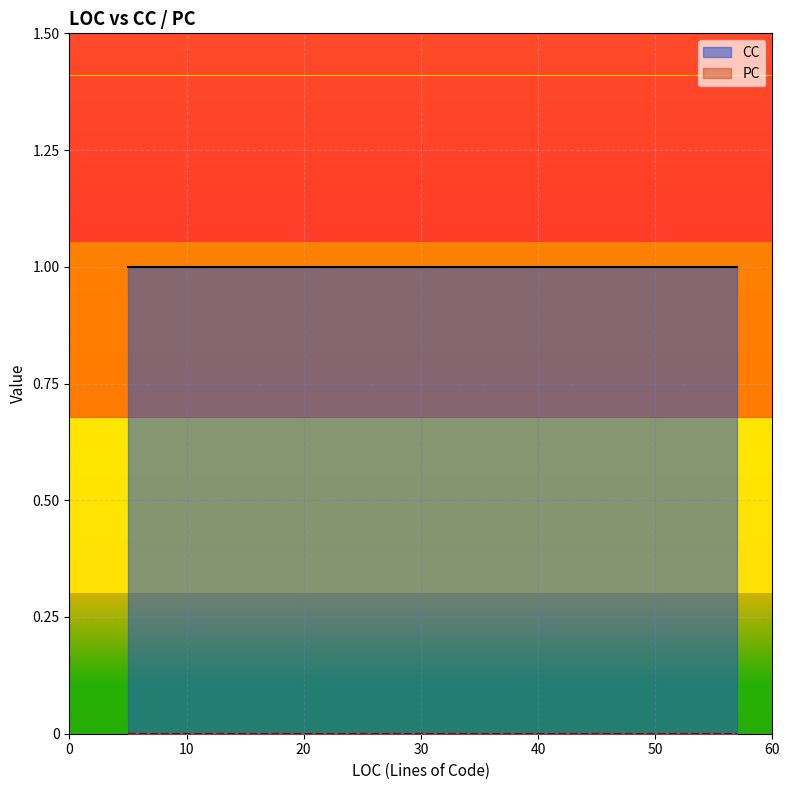

The value of PC at 21 is 0. True or false?

True